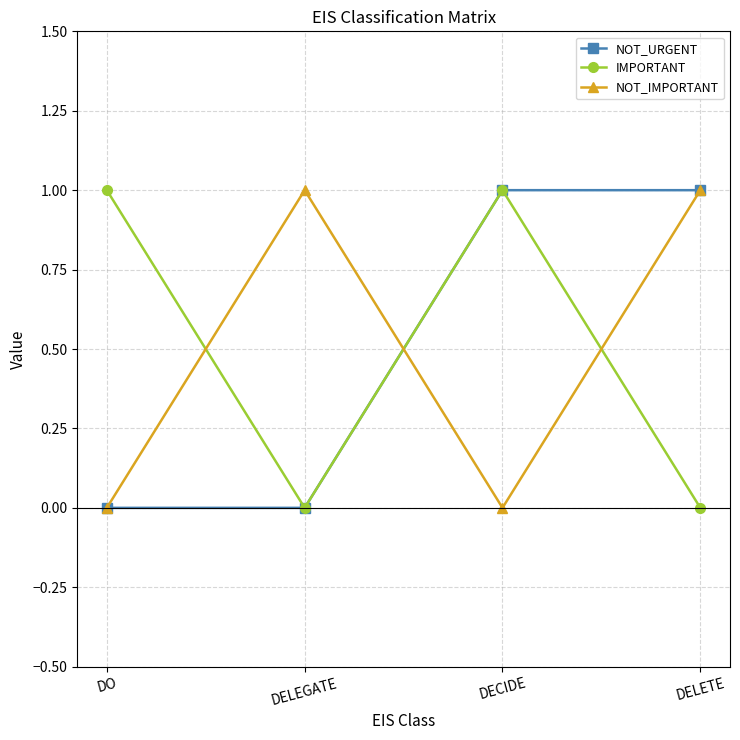

Is the value of NOT_URGENT at DECIDE greater than the value of NOT_IMPORTANT at DECIDE?

Yes